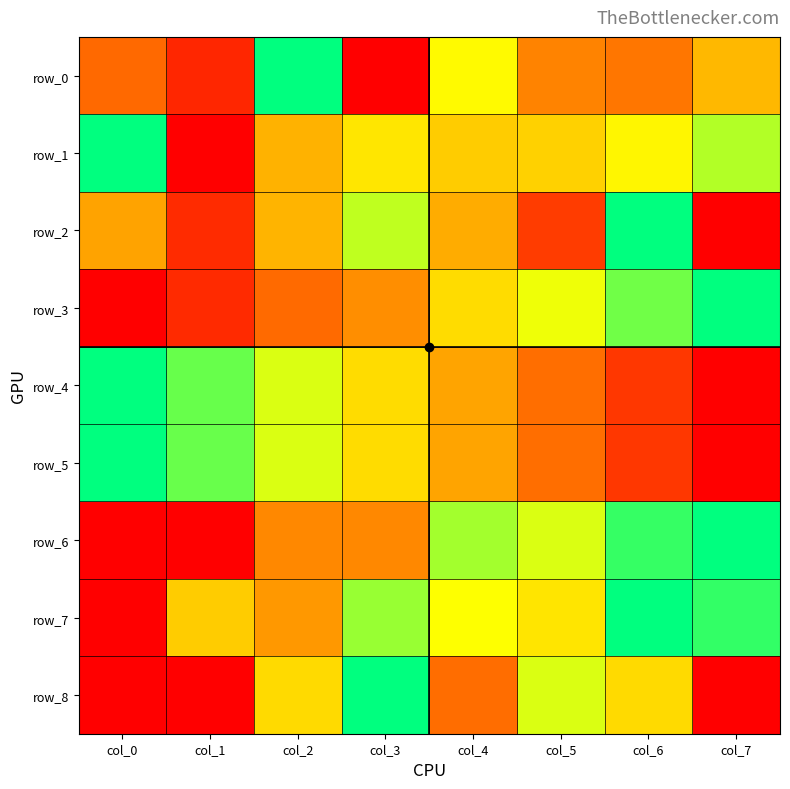

What is the spread (max minus min) of values at col_7?

1.0